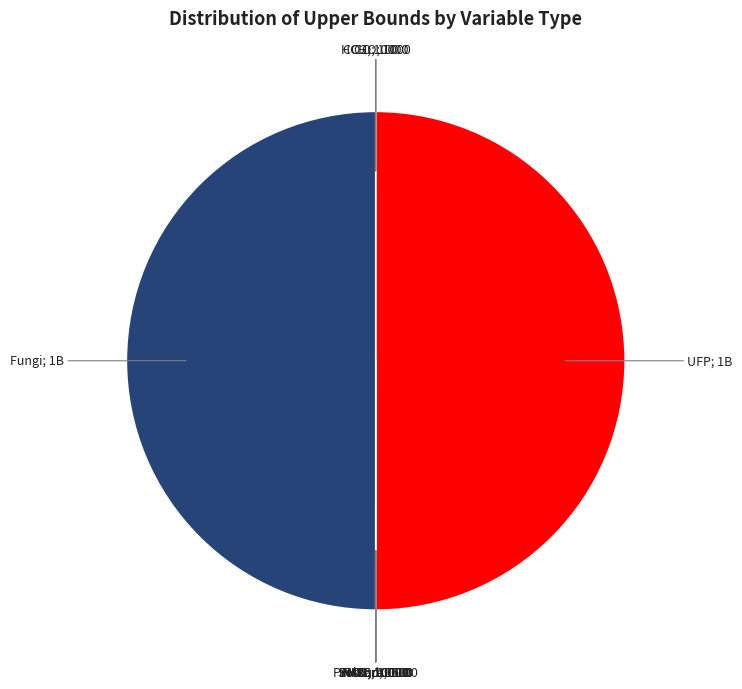

Is there any slice that represents more than half of the pie?

No